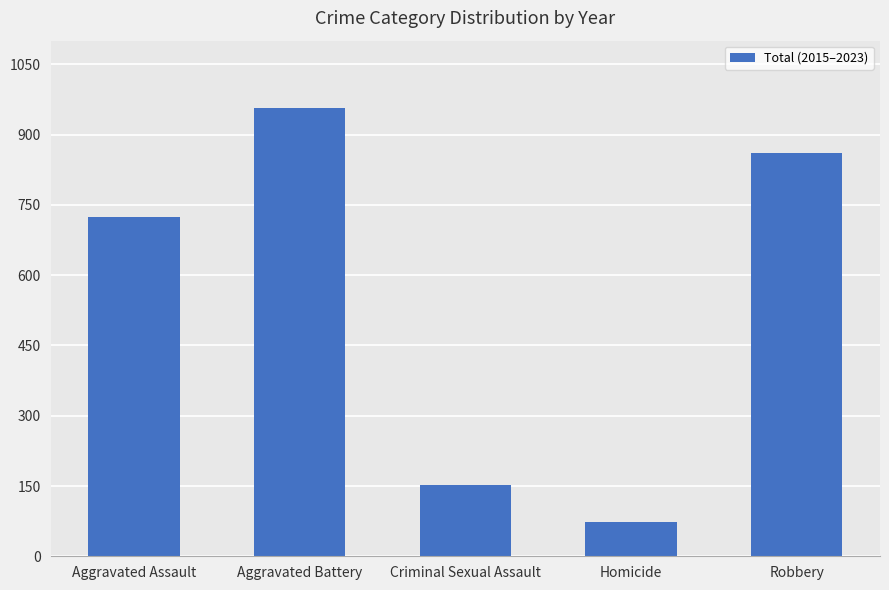

Reading left to right, list all the values displayed in this chart.

Aggravated Assault=724	Aggravated Battery=957	Criminal Sexual Assault=152	Homicide=73	Robbery=860